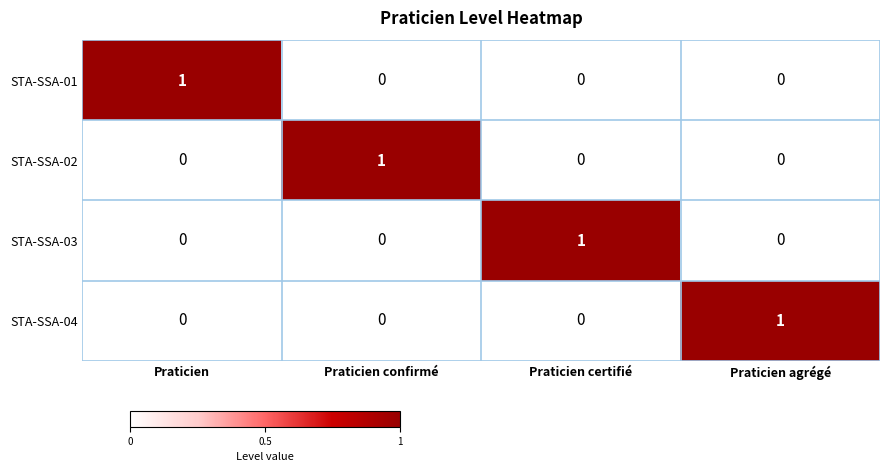

Reading right to left, list all the values displayed in this chart.

STA-SSA-01: 0	0	0	1
STA-SSA-02: 0	0	1	0
STA-SSA-03: 0	1	0	0
STA-SSA-04: 1	0	0	0